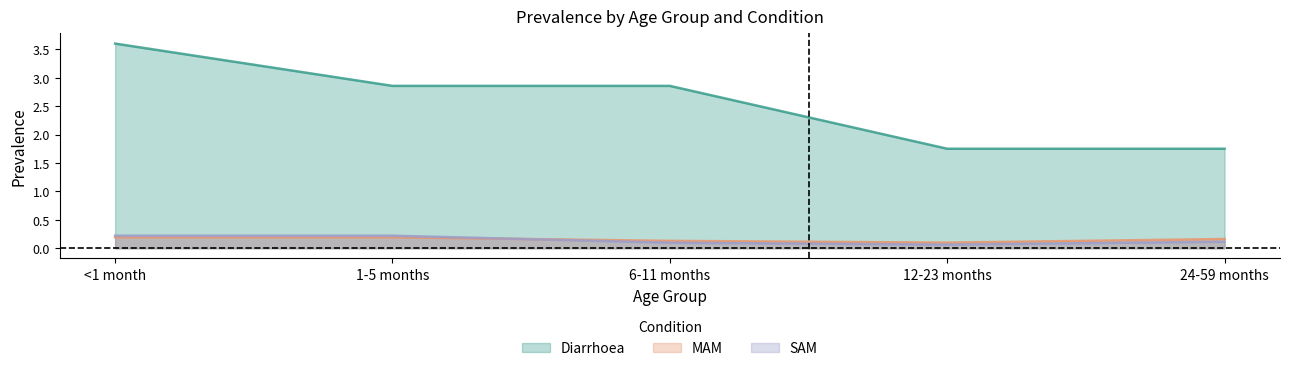

Reading left to right, transcribe all the data shown in this chart.

Diarrhoea: 3.6	2.9	2.9	1.8	1.8
MAM: 0.2	0.2	0.1	0.1	0.2
SAM: 0.2	0.2	0.1	0.1	0.1